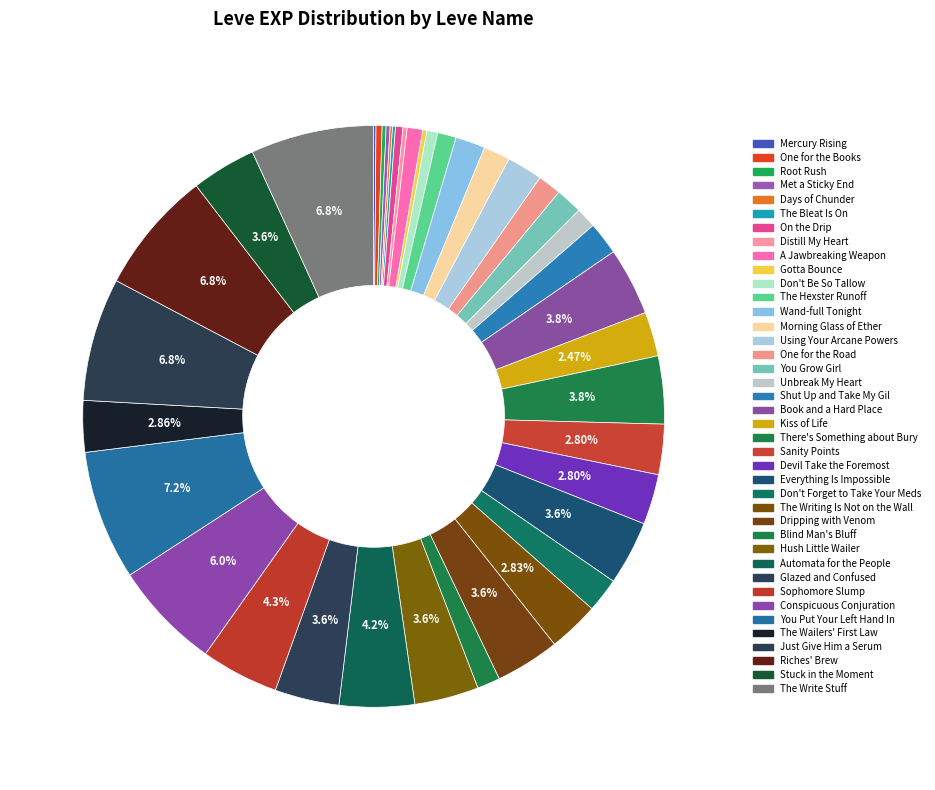

To the nearest percent, what is the average slice percentage?

2%